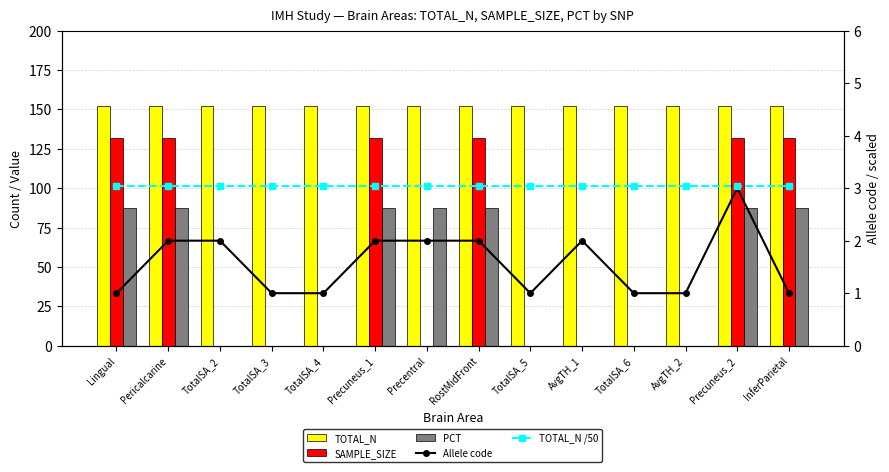

Reading left to right, transcribe all the data shown in this chart.

TOTAL_N: Lingual=152.0	Pericalcarine=152.0	TotalSA_2=152.0	TotalSA_3=152.0	TotalSA_4=152.0	Precuneus_1=152.0	Precentral=152.0	RostMidFront=152.0	TotalSA_5=152.0	AvgTH_1=152.0	TotalSA_6=152.0	AvgTH_2=152.0	Precuneus_2=152.0	InferParietal=152.0
SAMPLE_SIZE: Lingual=132.0	Pericalcarine=132.0	TotalSA_2=0.0	TotalSA_3=0.0	TotalSA_4=0.0	Precuneus_1=132.0	Precentral=0.0	RostMidFront=132.0	TotalSA_5=0.0	AvgTH_1=0.0	TotalSA_6=0.0	AvgTH_2=0.0	Precuneus_2=132.0	InferParietal=132.0
PCT: Lingual=87.3	Pericalcarine=87.4	TotalSA_2=0.0	TotalSA_3=0.0	TotalSA_4=0.0	Precuneus_1=87.4	Precentral=87.4	RostMidFront=87.5	TotalSA_5=0.0	AvgTH_1=0.0	TotalSA_6=0.0	AvgTH_2=0.0	Precuneus_2=87.4	InferParietal=87.2
Allele T(1)/A(2)/C(3): Lingual=1.0	Pericalcarine=2.0	TotalSA_2=2.0	TotalSA_3=1.0	TotalSA_4=1.0	Precuneus_1=2.0	Precentral=2.0	RostMidFront=2.0	TotalSA_5=1.0	AvgTH_1=2.0	TotalSA_6=1.0	AvgTH_2=1.0	Precuneus_2=3.0	InferParietal=1.0
TOTAL_N scaled: Lingual=3.0	Pericalcarine=3.0	TotalSA_2=3.0	TotalSA_3=3.0	TotalSA_4=3.0	Precuneus_1=3.0	Precentral=3.0	RostMidFront=3.0	TotalSA_5=3.0	AvgTH_1=3.0	TotalSA_6=3.0	AvgTH_2=3.0	Precuneus_2=3.0	InferParietal=3.0